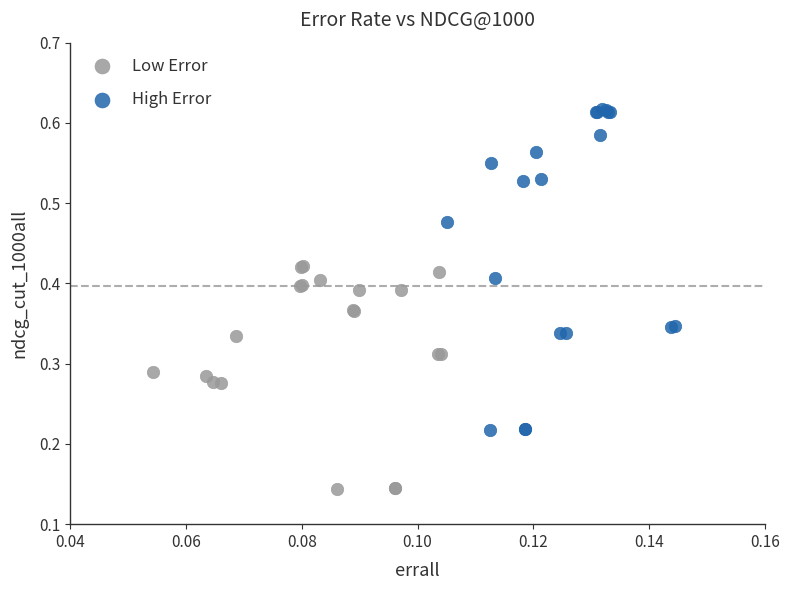

Which series reaches the minimum Y coordinate?

Low Error